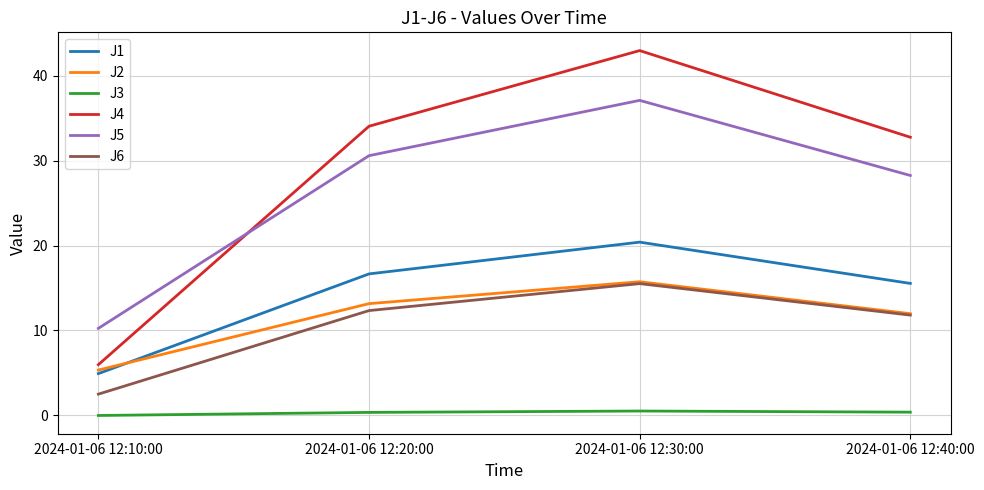

True or false: J3 has a value of 0.4 at 2024-01-06 12:20:00.

True